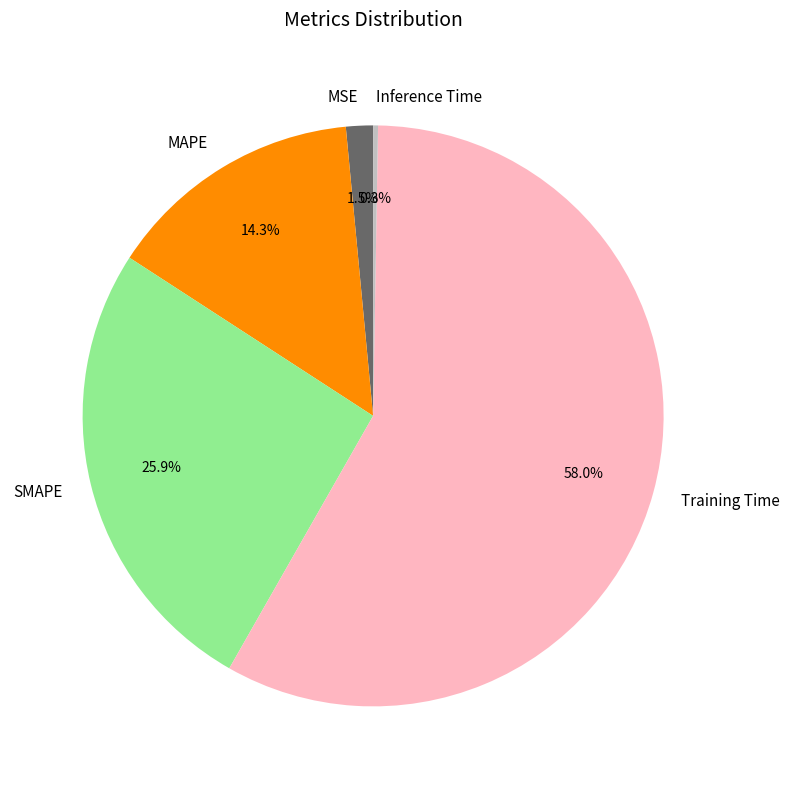

Which slice is the largest?

Training Time